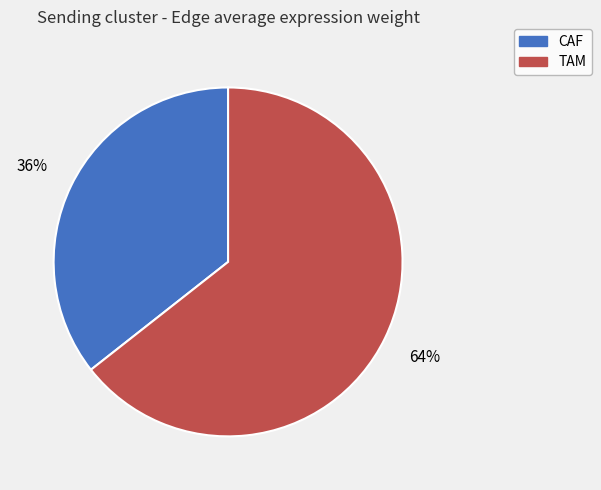

What percentage is the CAF slice, to the nearest percent?

36%